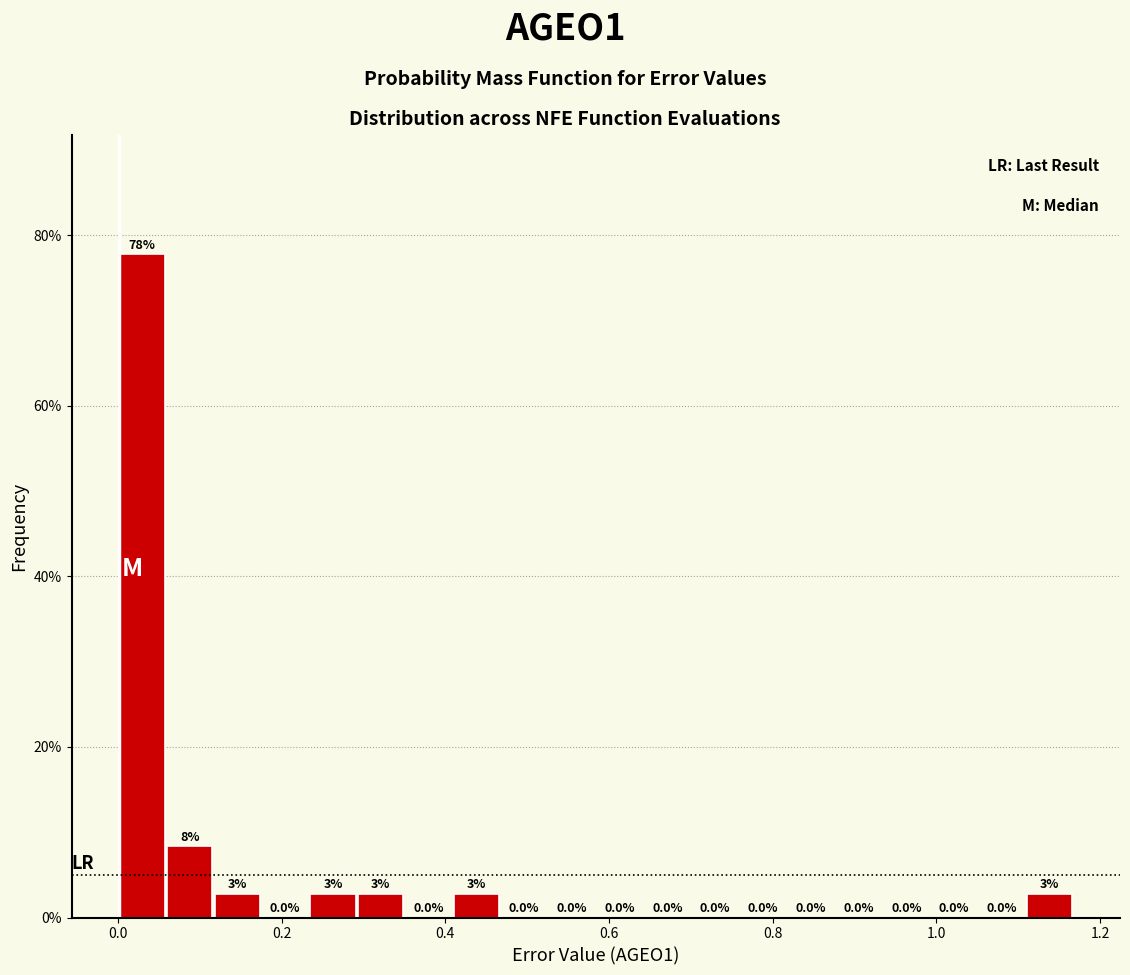

Read against the x-axis, roughly where is the centre of the tallest bar?

0.02